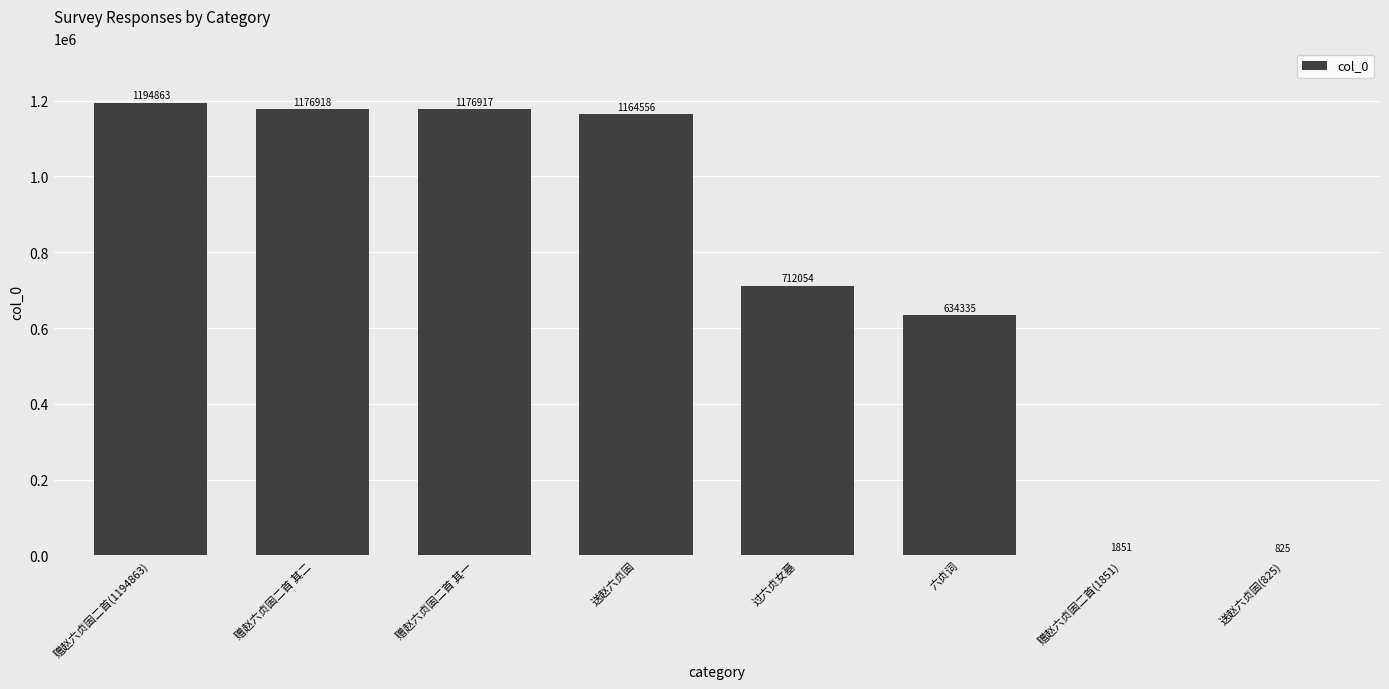

How many data points does each series have?

8